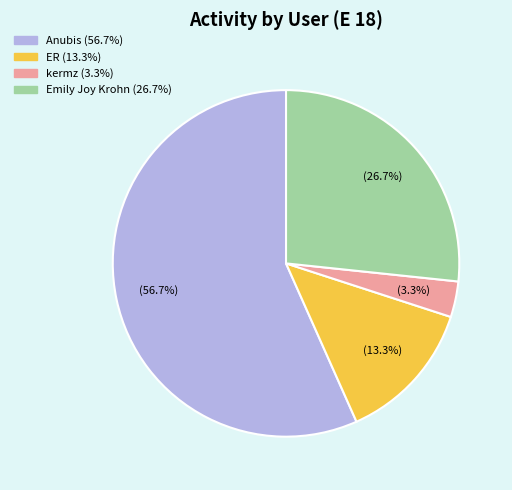

Does any single category account for the majority?

Yes